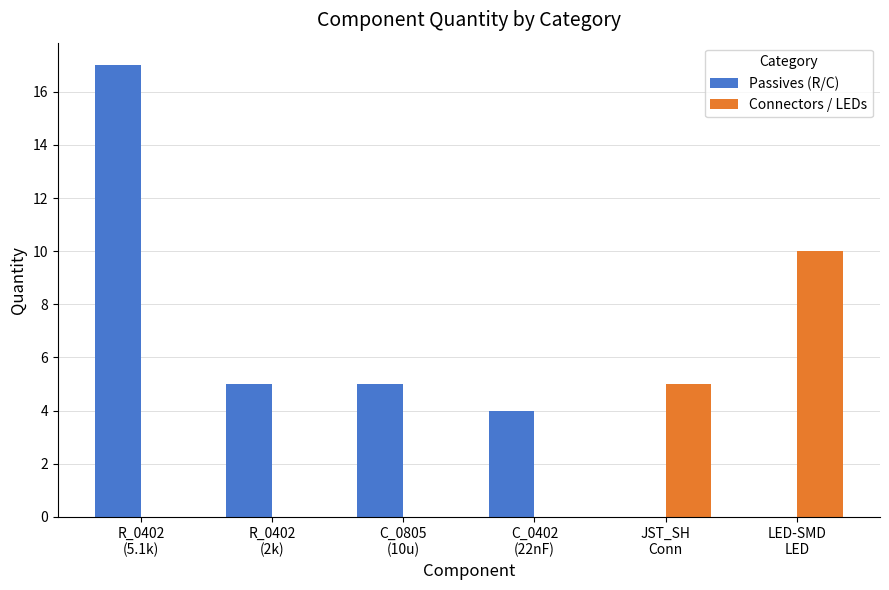

The Passives (R/C) series shows 2 at C_0805
(10u). True or false?

False